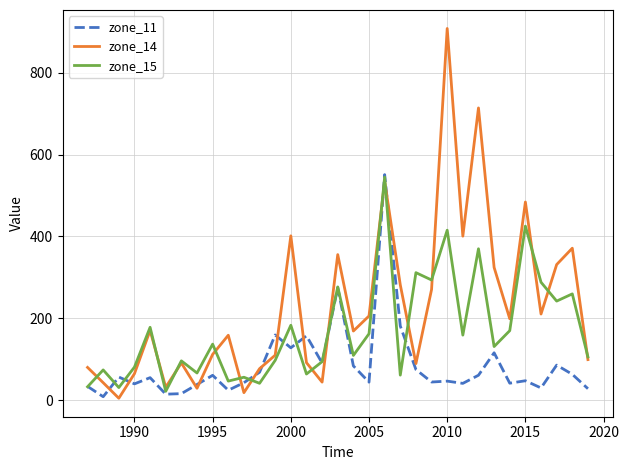

What is the maximum value shown in the chart?

908.5